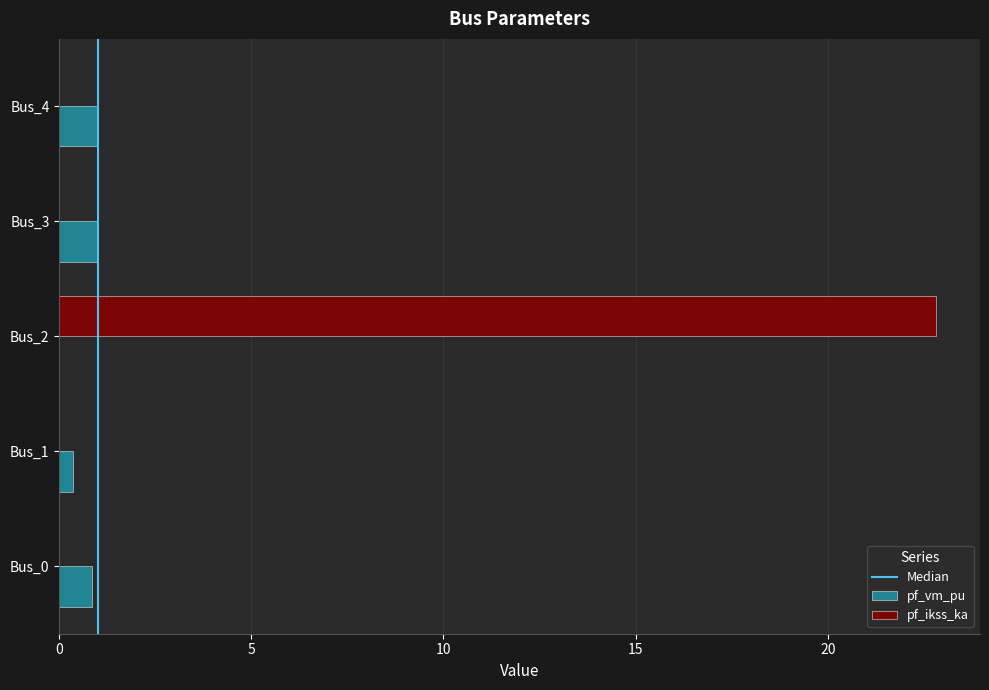

What is the sum of all pf_ikss_ka values?

22.8